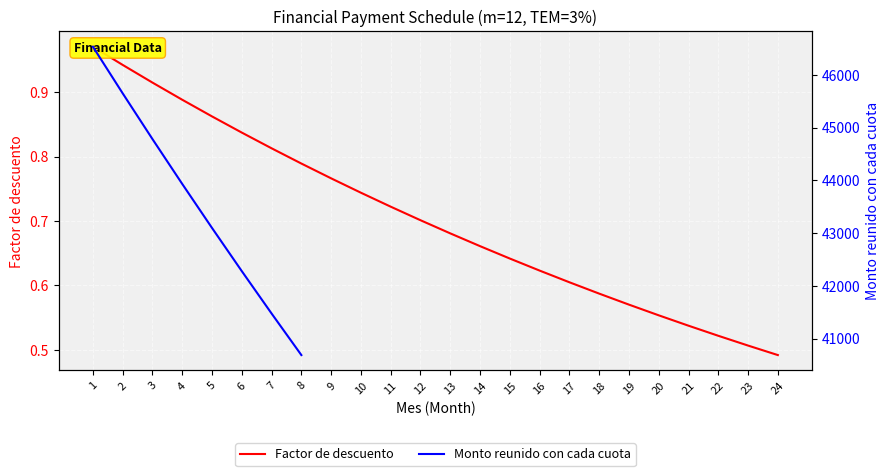

Read the value at 6.

0.8